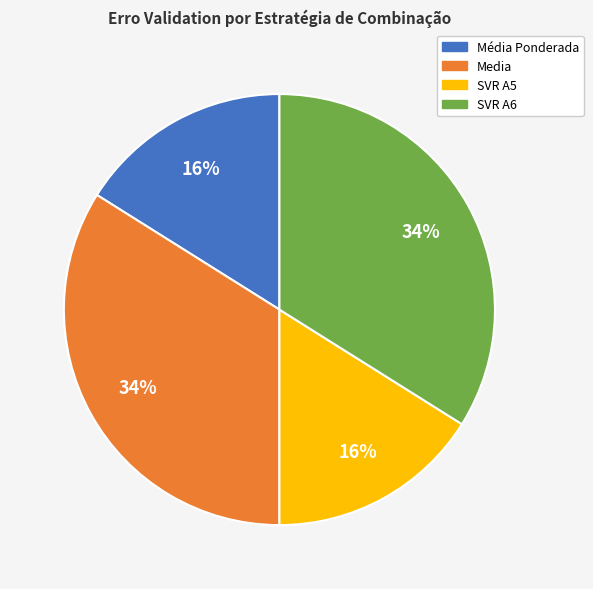

True or false: Media accounts for 34% of the total.

True